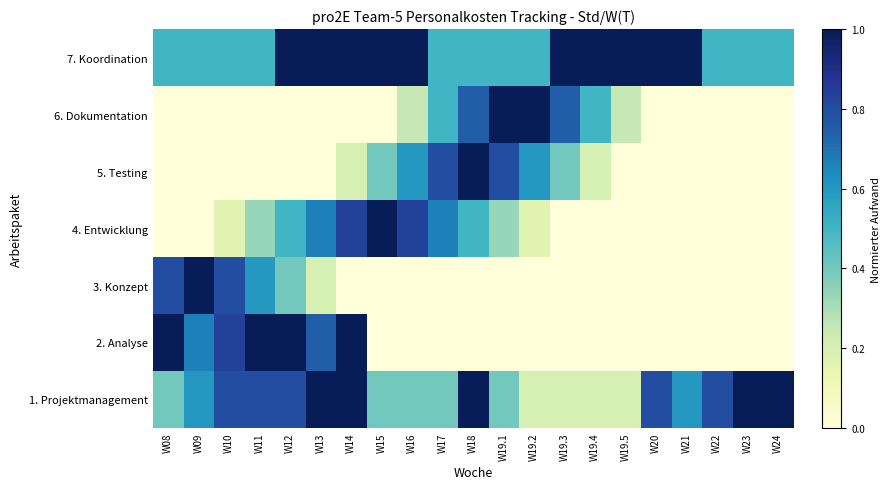

Reading left to right, what are all the values shown in this chart?

1. Projektmanagement: W08=0.4	W09=0.6	W10=0.8	W11=0.8	W12=0.8	W13=1.0	W14=1.0	W15=0.4	W16=0.4	W17=0.4	W18=1.0	W19.1=0.4	W19.2=0.2	W19.3=0.2	W19.4=0.2	W19.5=0.2	W20=0.8	W21=0.6	W22=0.8	W23=1.0	W24=1.0
2. Analyse: W08=1.0	W09=0.7	W10=0.8	W11=1.0	W12=1.0	W13=0.8	W14=1.0	W15=0.0	W16=0.0	W17=0.0	W18=0.0	W19.1=0.0	W19.2=0.0	W19.3=0.0	W19.4=0.0	W19.5=0.0	W20=0.0	W21=0.0	W22=0.0	W23=0.0	W24=0.0
3. Konzept: W08=0.8	W09=1.0	W10=0.8	W11=0.6	W12=0.4	W13=0.2	W14=0.0	W15=0.0	W16=0.0	W17=0.0	W18=0.0	W19.1=0.0	W19.2=0.0	W19.3=0.0	W19.4=0.0	W19.5=0.0	W20=0.0	W21=0.0	W22=0.0	W23=0.0	W24=0.0
4. Entwicklung: W08=0.0	W09=0.0	W10=0.2	W11=0.3	W12=0.5	W13=0.7	W14=0.8	W15=1.0	W16=0.8	W17=0.7	W18=0.5	W19.1=0.3	W19.2=0.2	W19.3=0.0	W19.4=0.0	W19.5=0.0	W20=0.0	W21=0.0	W22=0.0	W23=0.0	W24=0.0
5. Testing: W08=0.0	W09=0.0	W10=0.0	W11=0.0	W12=0.0	W13=0.0	W14=0.2	W15=0.4	W16=0.6	W17=0.8	W18=1.0	W19.1=0.8	W19.2=0.6	W19.3=0.4	W19.4=0.2	W19.5=0.0	W20=0.0	W21=0.0	W22=0.0	W23=0.0	W24=0.0
6. Dokumentation: W08=0.0	W09=0.0	W10=0.0	W11=0.0	W12=0.0	W13=0.0	W14=0.0	W15=0.0	W16=0.2	W17=0.5	W18=0.8	W19.1=1.0	W19.2=1.0	W19.3=0.8	W19.4=0.5	W19.5=0.2	W20=0.0	W21=0.0	W22=0.0	W23=0.0	W24=0.0
7. Koordination: W08=0.5	W09=0.5	W10=0.5	W11=0.5	W12=1.0	W13=1.0	W14=1.0	W15=1.0	W16=1.0	W17=0.5	W18=0.5	W19.1=0.5	W19.2=0.5	W19.3=1.0	W19.4=1.0	W19.5=1.0	W20=1.0	W21=1.0	W22=0.5	W23=0.5	W24=0.5